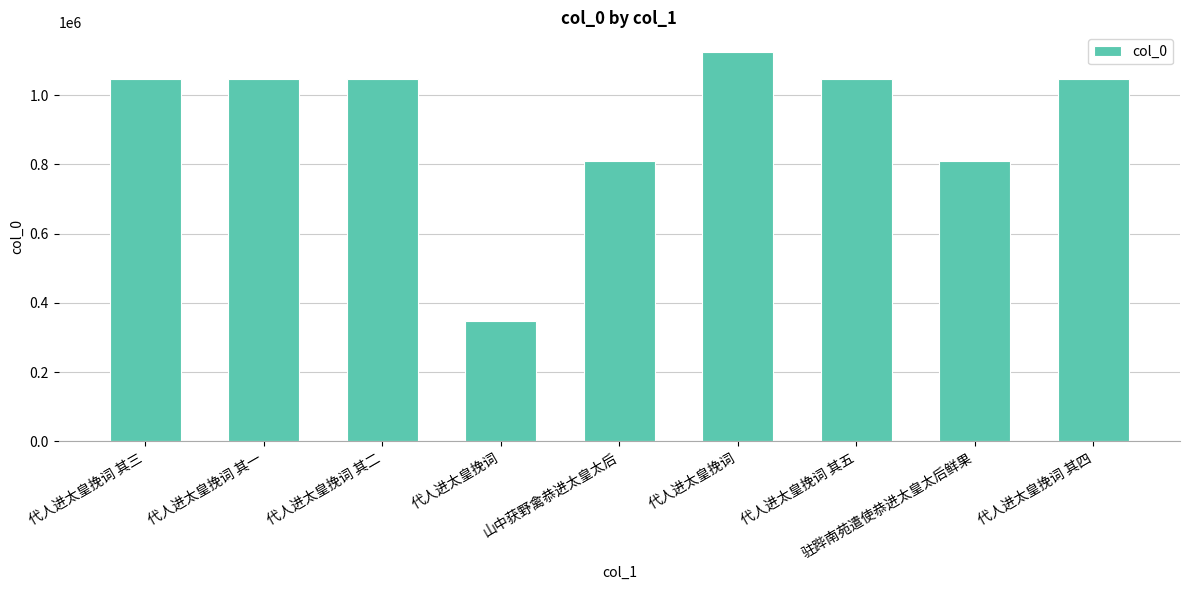

At which label does the data first exceed 1045665?

代人进太皇挽词 其三